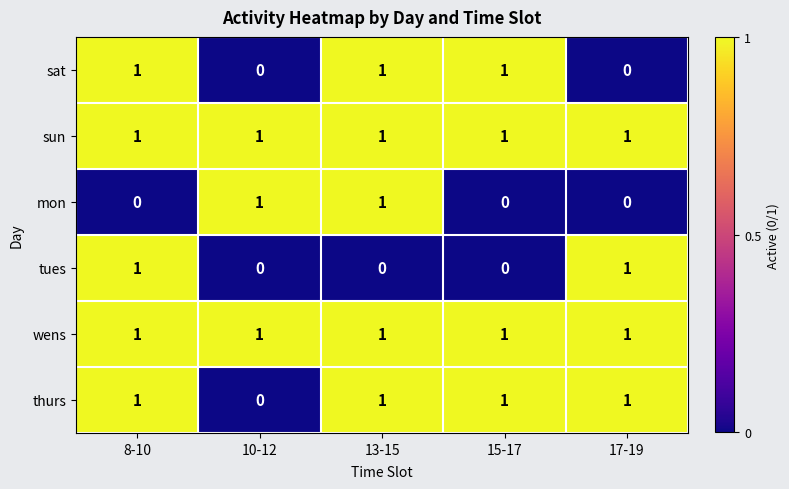

The value of mon at 17-19 is -1. True or false?

False